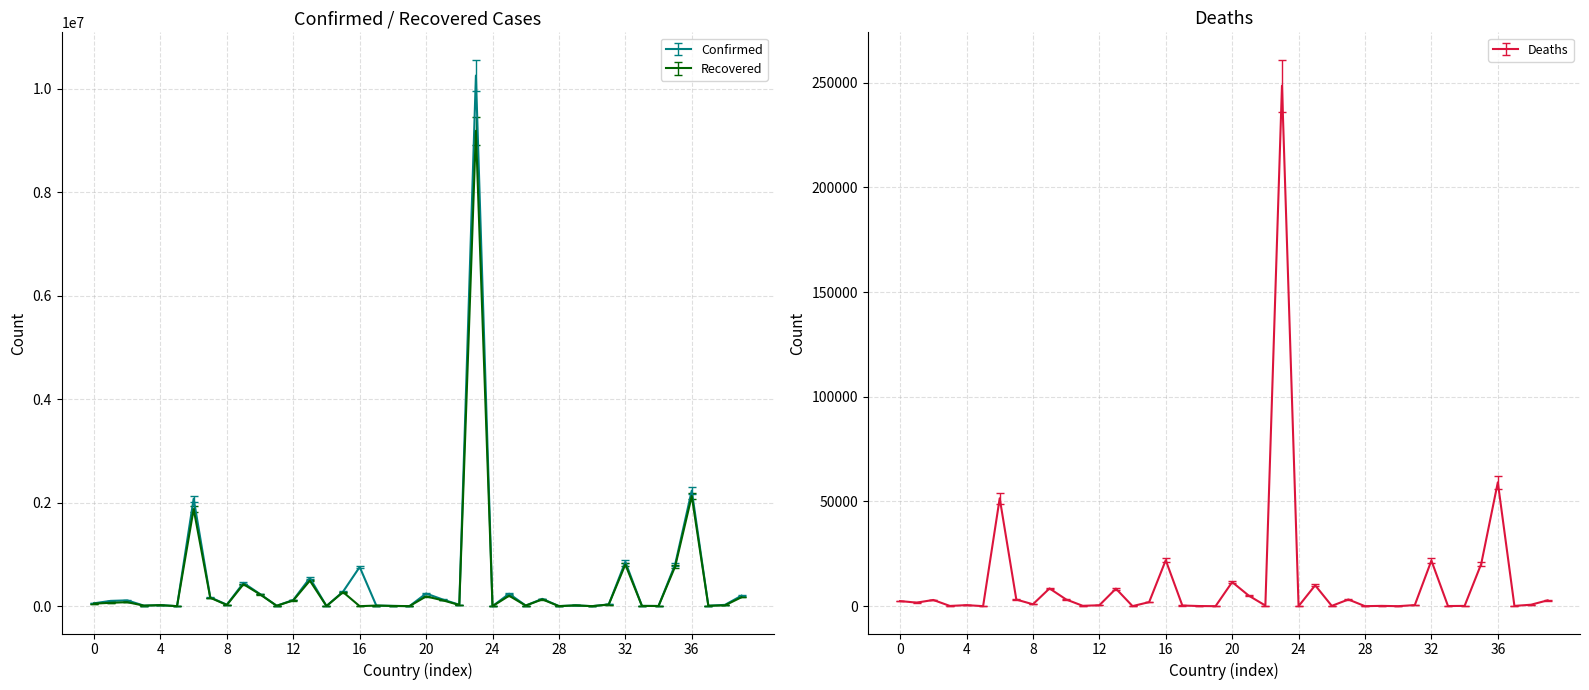

Reading left to right, list all the values displayed in this chart.

Confirmed: 55664	102306	112279	10739	20584	636	2077228	170945	28939	450376	233644	8477	119205	544544	2852	281707	757696	12264	5434	867	244380	129176	27721	10257875	185	240391	11868	141816	2041	15089	633	33749	857740	5001	3882	807872	2233589	8625	25144	203097
Recovered: 49086	65403	77382	10285	19207	233	1877898	162517	22892	424348	228157	7231	111691	493798	2063	271733	0	11799	4248	862	188645	113688	22773	9189903	178	201500	11293	131405	773	14608	476	31362	805813	4920	3368	767332	2129491	7019	16135	173591
Deaths: 2436	1696	2967	110	500	14	51510	3175	909	8470	3206	179	433	8379	31	1939	21956	314	70	1	11508	5034	300	248529	3	9978	141	3197	3	144	0	523	21765	63	136	20173	59118	127	700	2785